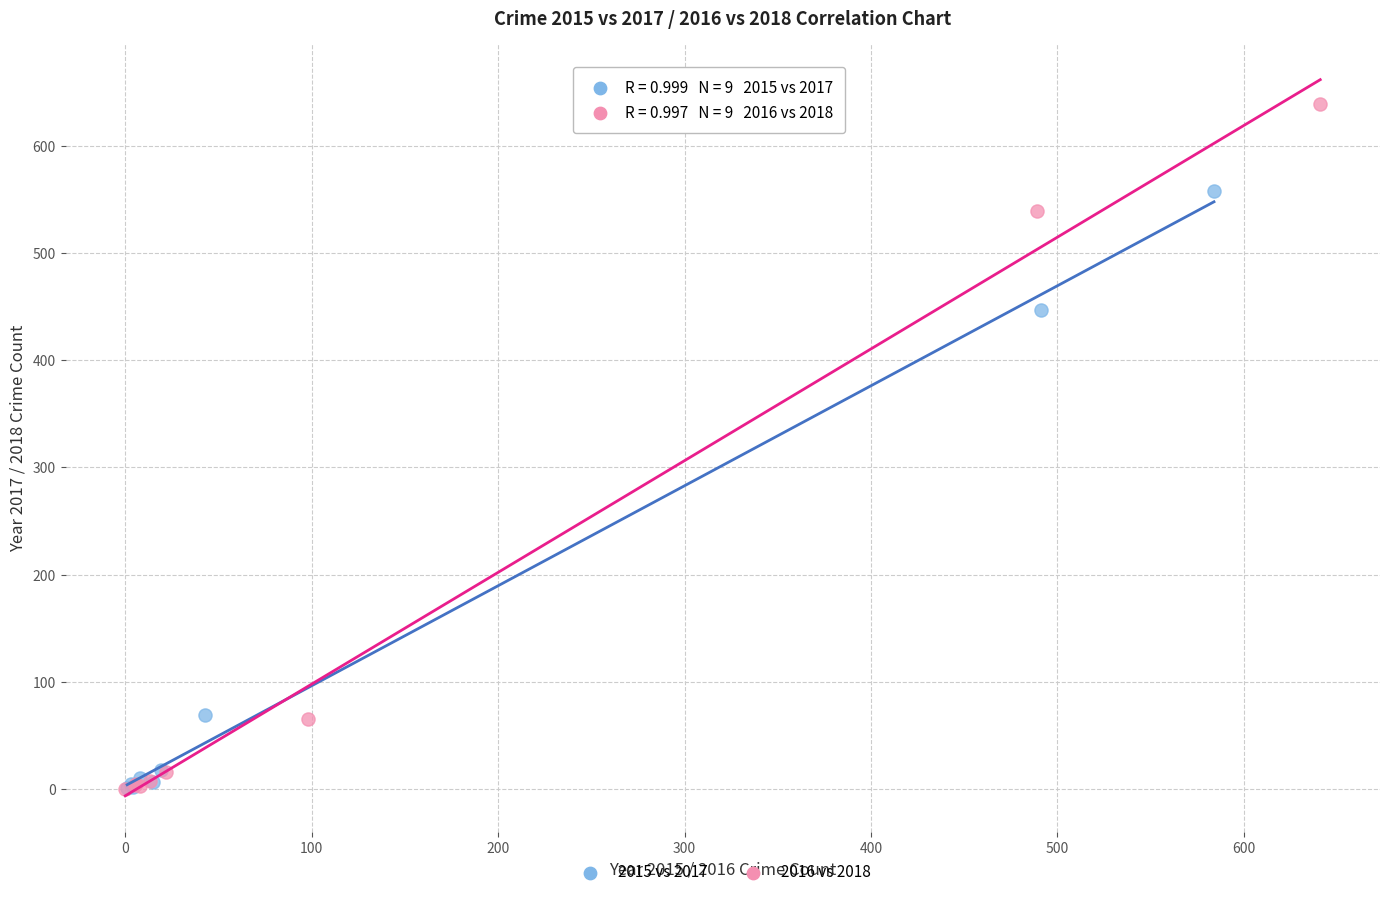

Which series reaches the maximum Y coordinate?

2016 vs 2018